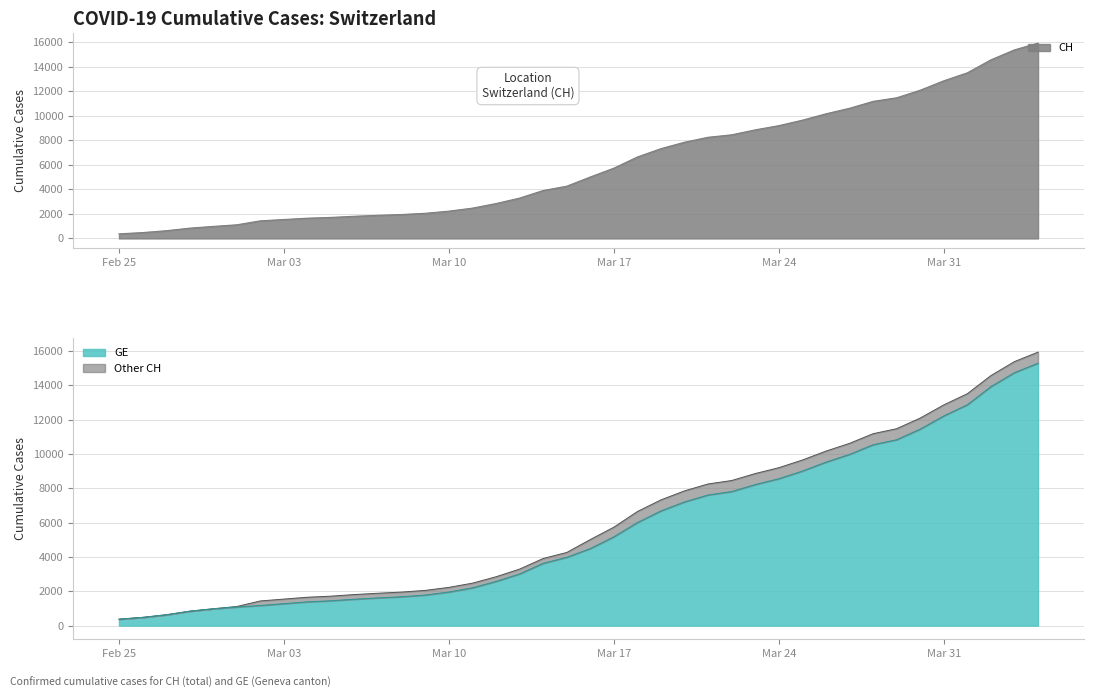

Which label corresponds to the largest value in the chart?

2020-04-04